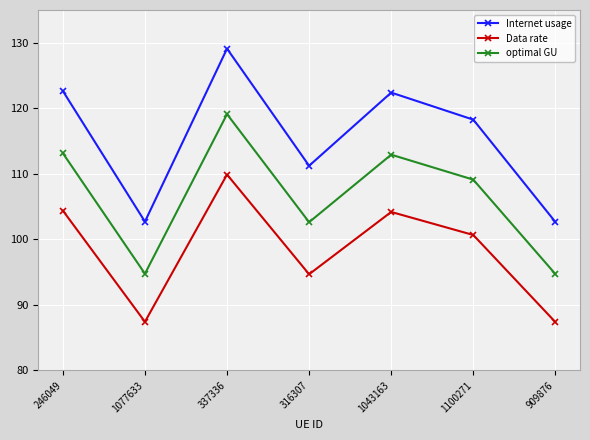

The Data rate series shows 71.6 at 337336. True or false?

False